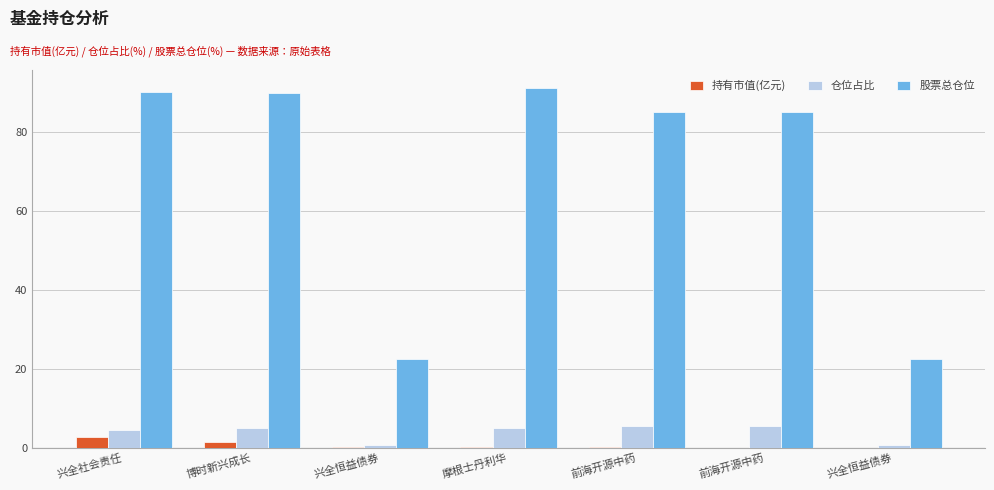

How many series are shown in this chart?

3